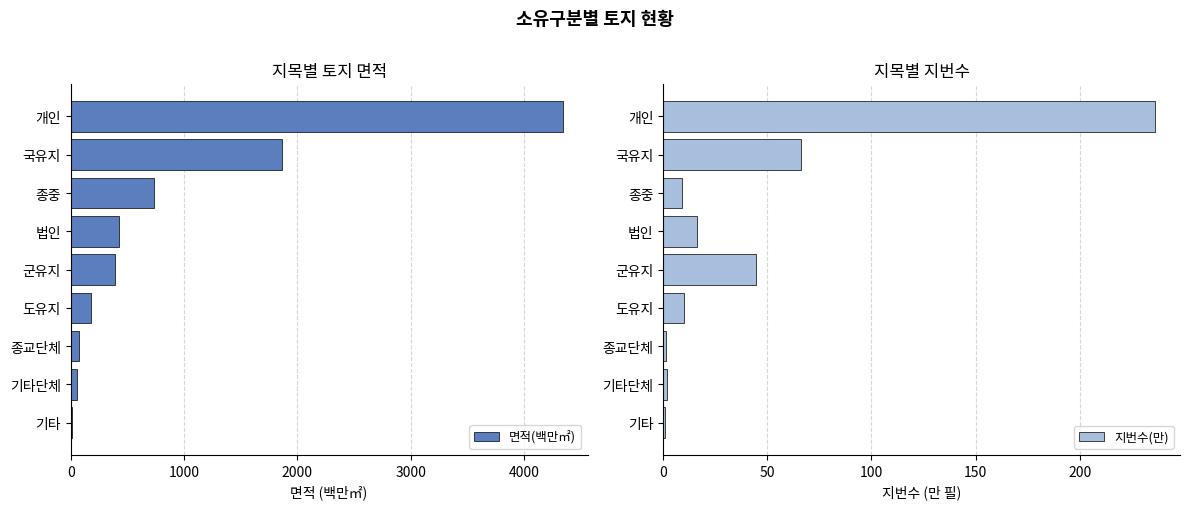

True or false: 지번수(만) has a value of 44.7 at 군유지.

True